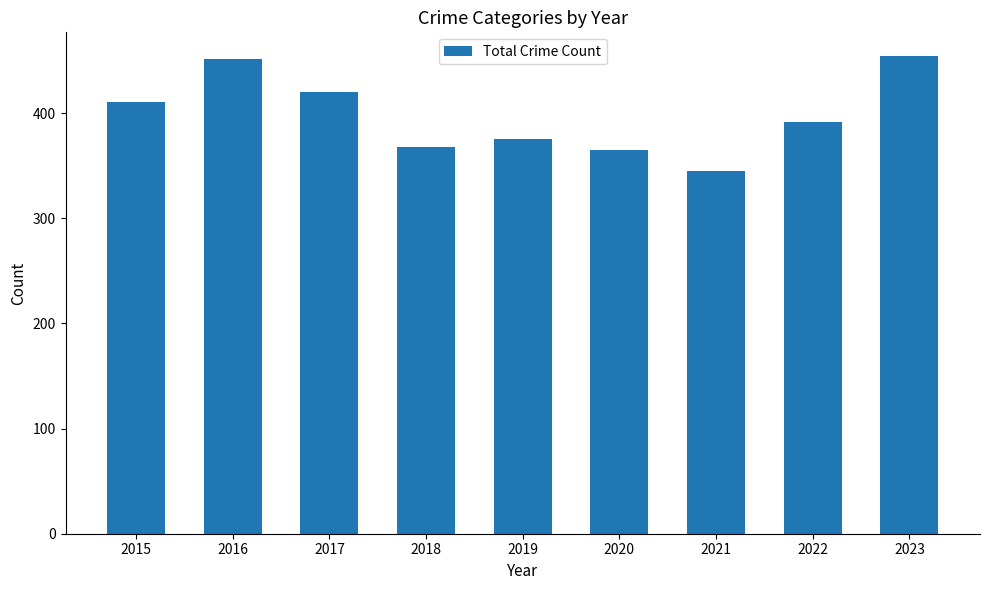

The value at 2021 is 531. True or false?

False